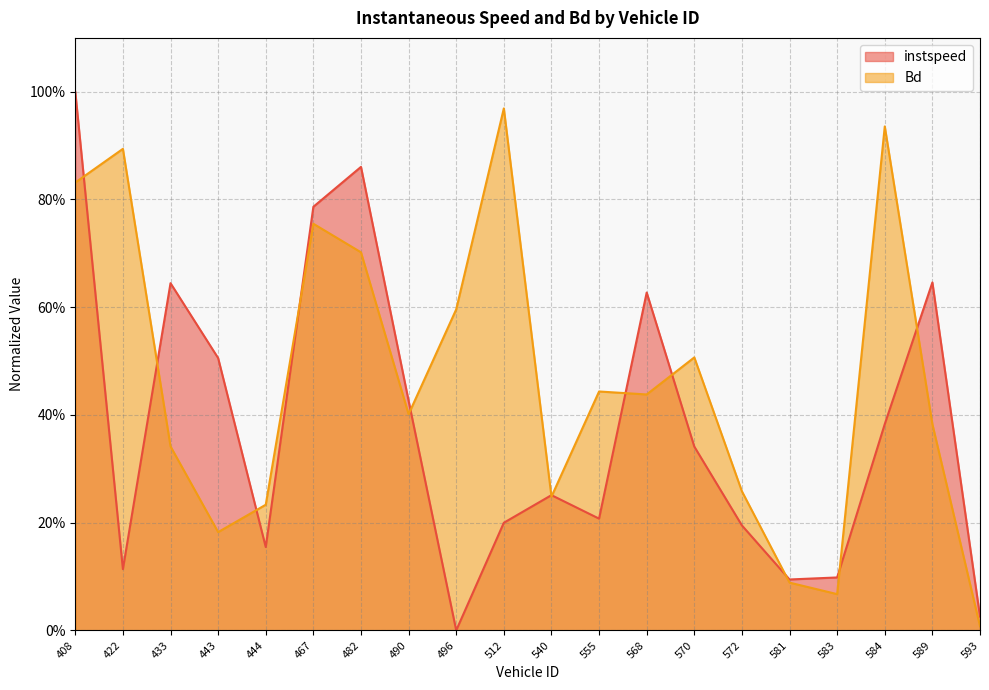

At which label does Bd reach its peak?

512